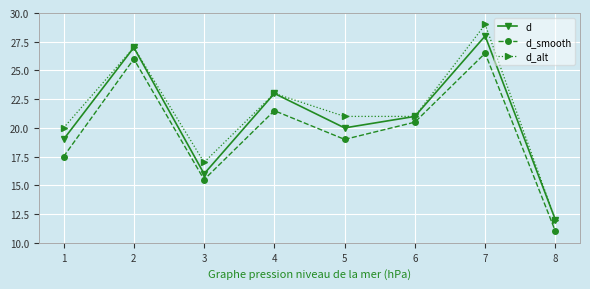

True or false: d has a value of 7.5 at 8.

False